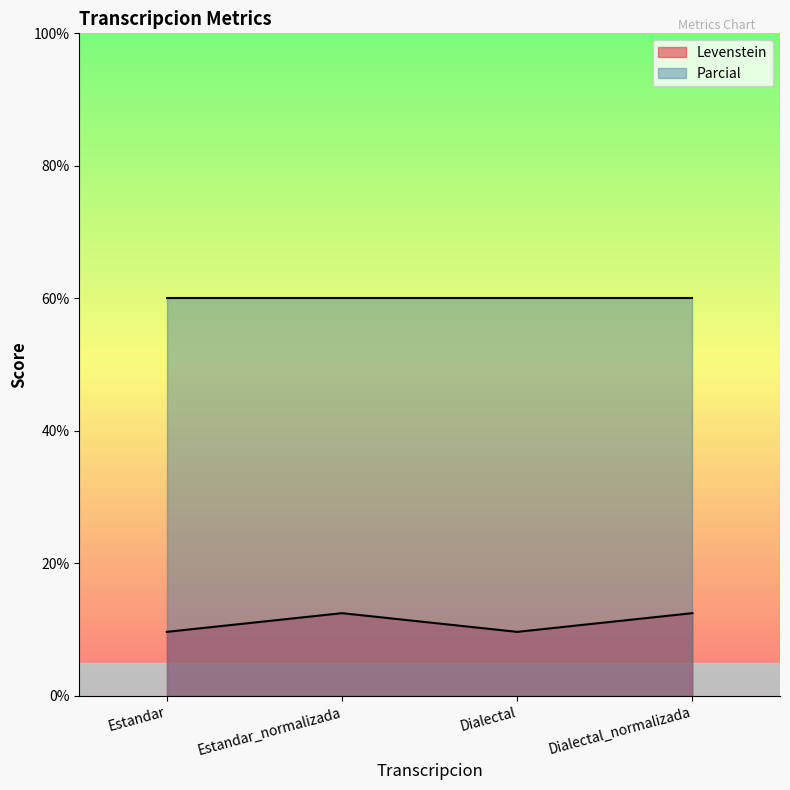

What is the label of the 3rd point from the left?

Dialectal